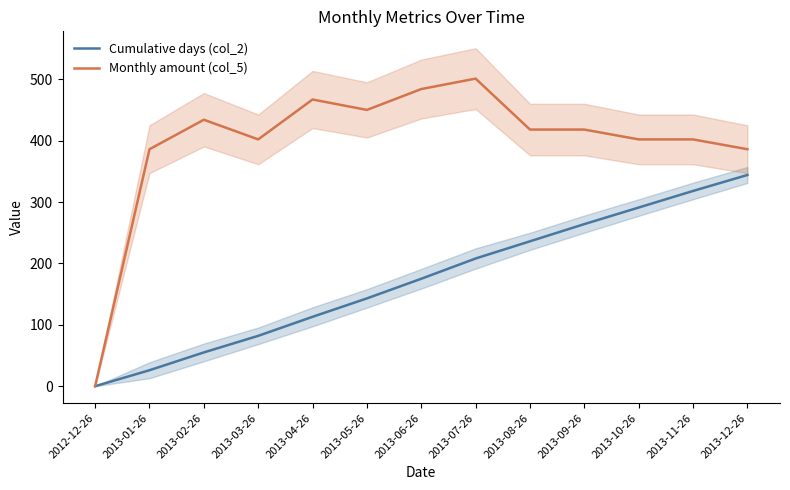

The Monthly amount (col_5) series shows 402 at 2013-10-26. True or false?

True